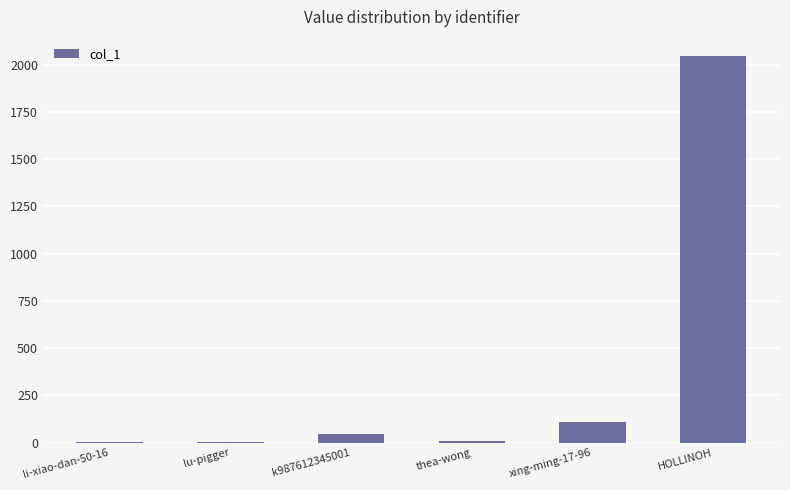

True or false: the data shows 181 at xing-ming-17-96.

False